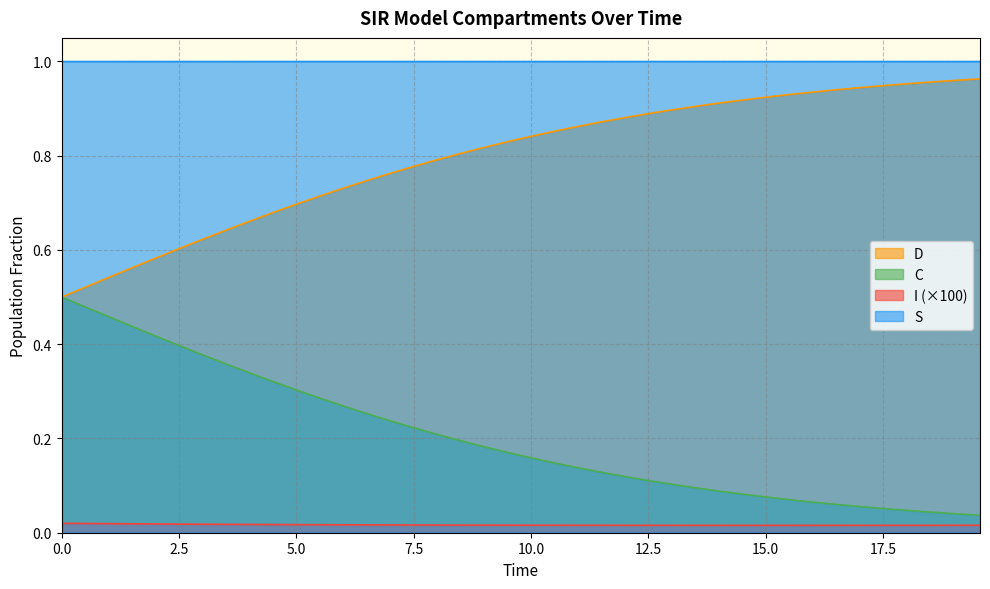

Which series has the largest total across all categories?

S